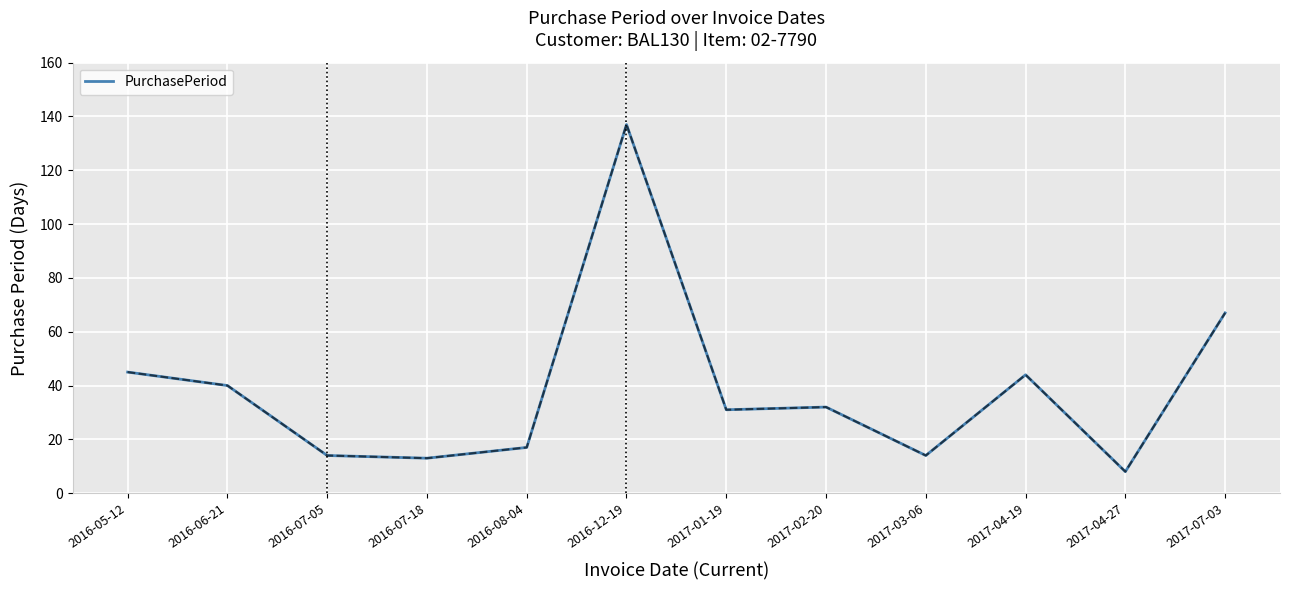

Where is the data nearest to the value 72?

2017-07-03